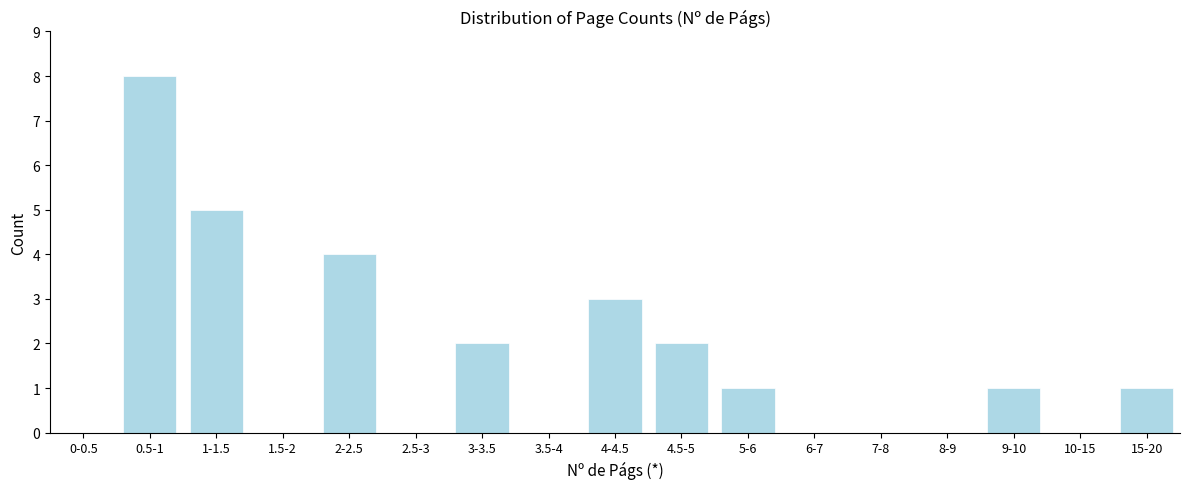

Reading left to right, what are all the values shown in this chart?

0-0.5=0	0.5-1=8	1-1.5=5	1.5-2=0	2-2.5=4	2.5-3=0	3-3.5=2	3.5-4=0	4-4.5=3	4.5-5=2	5-6=1	6-7=0	7-8=0	8-9=0	9-10=1	10-15=0	15-20=1